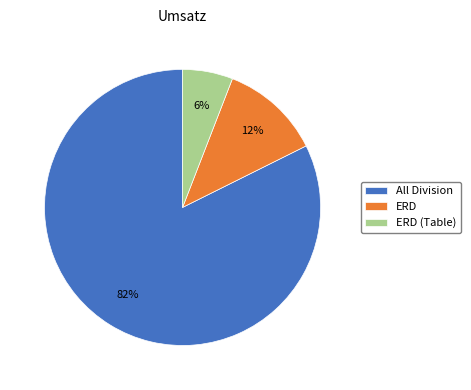

Between ERD (Table) and ERD, which is larger?

ERD